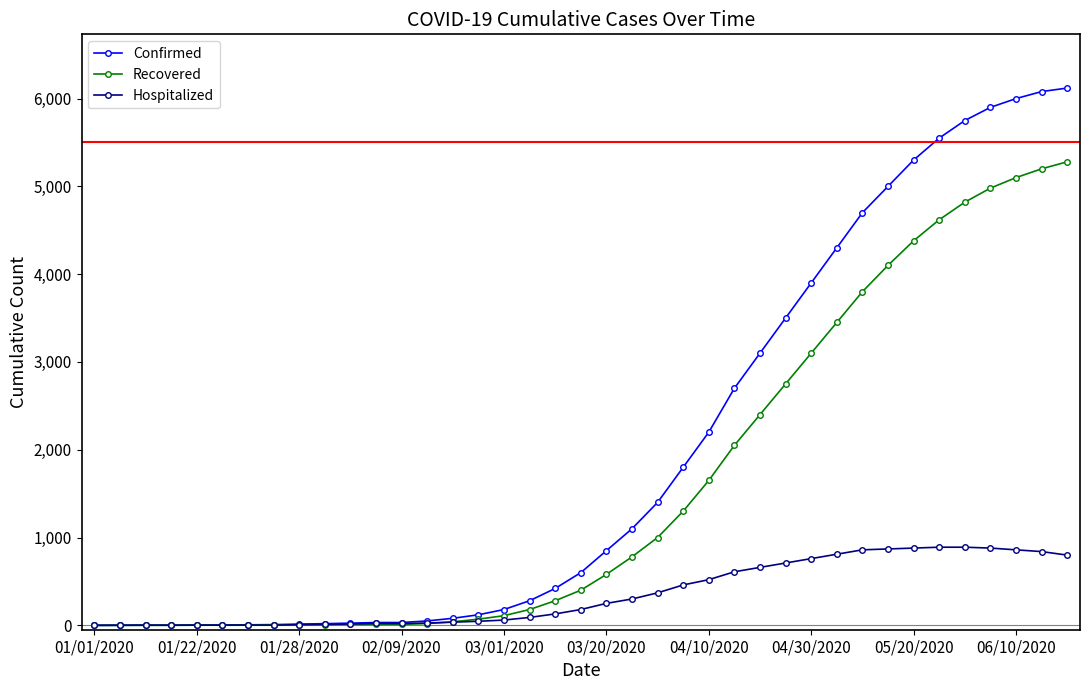

What is the maximum value shown in the chart?

6120